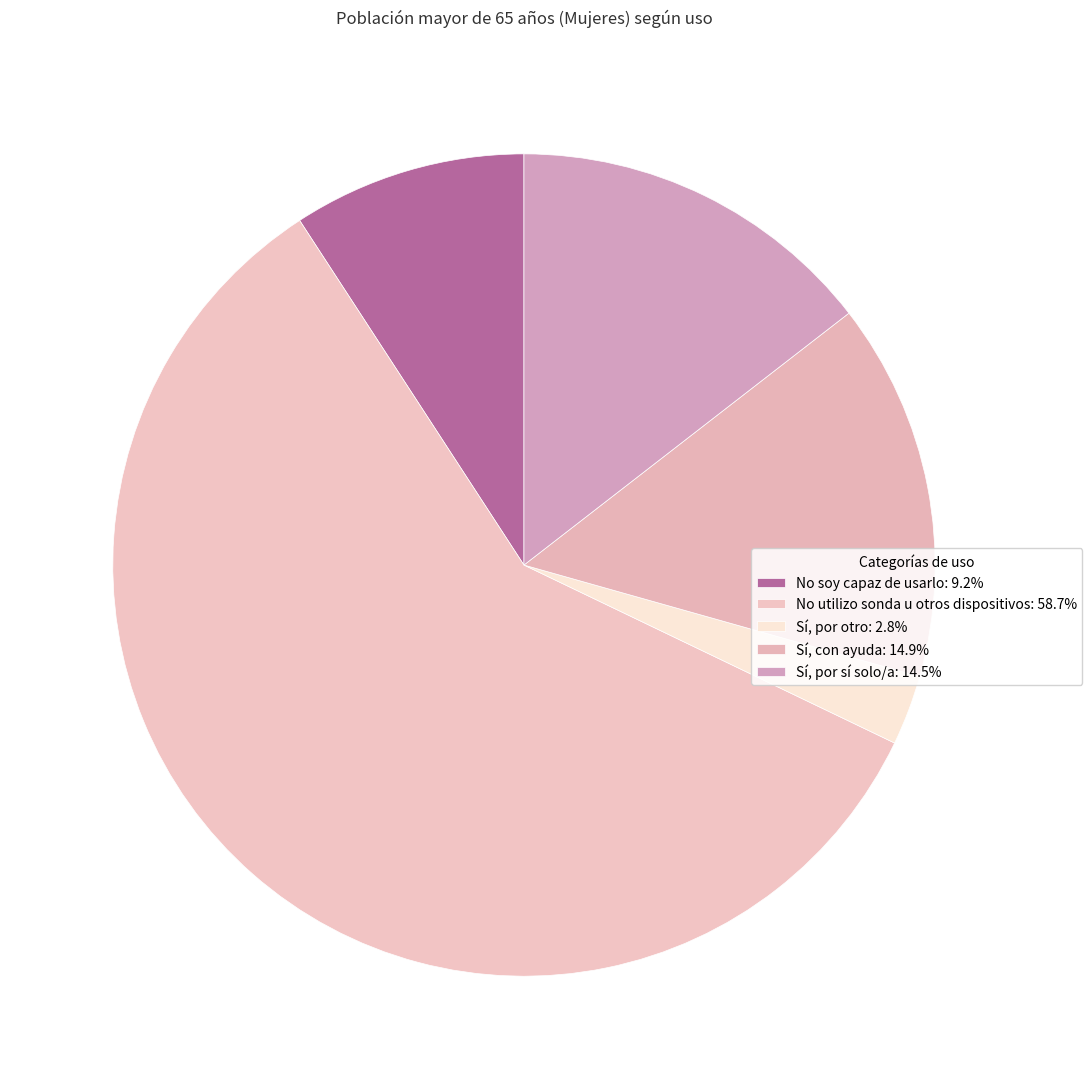

True or false: Sí, con ayuda accounts for 29% of the total.

False